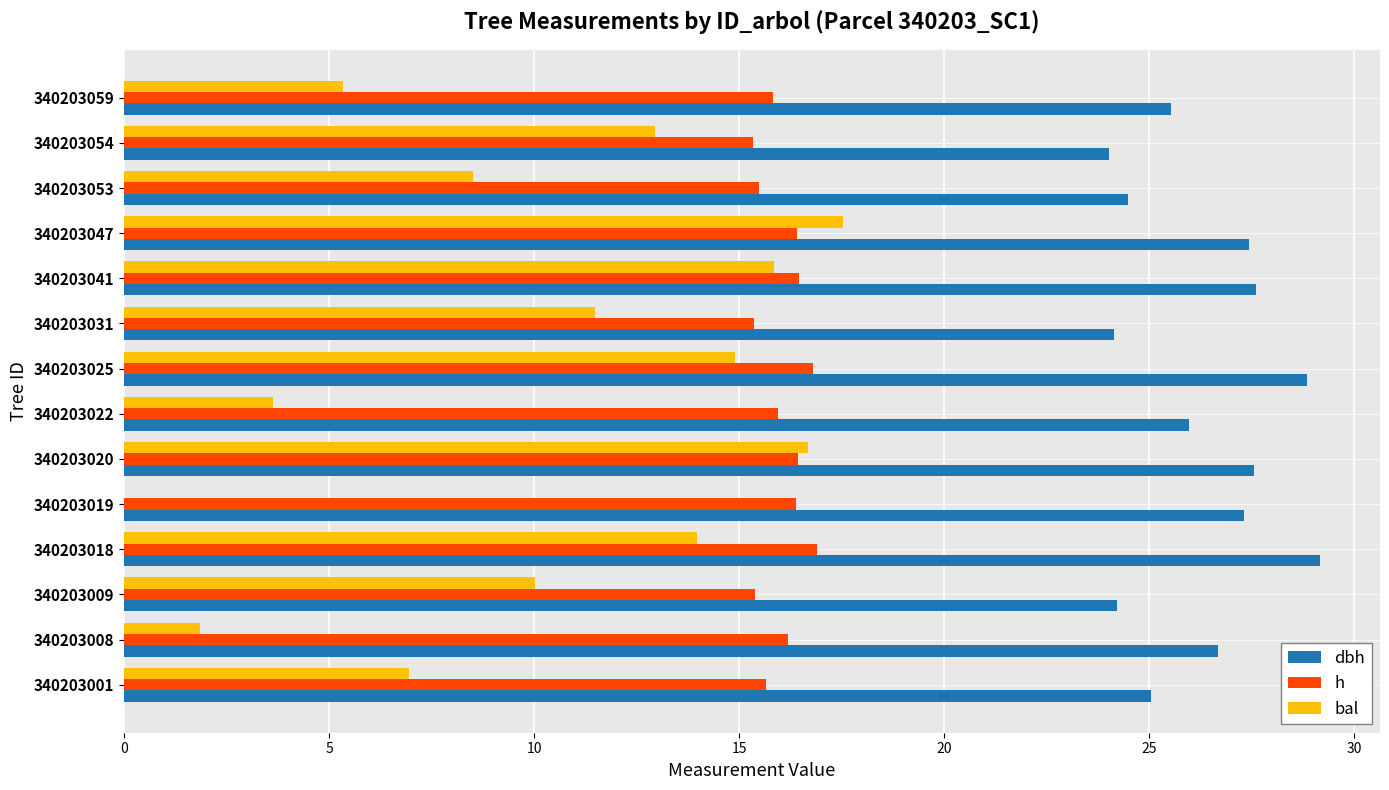

The value of dbh at 340203047 is 10.8. True or false?

False